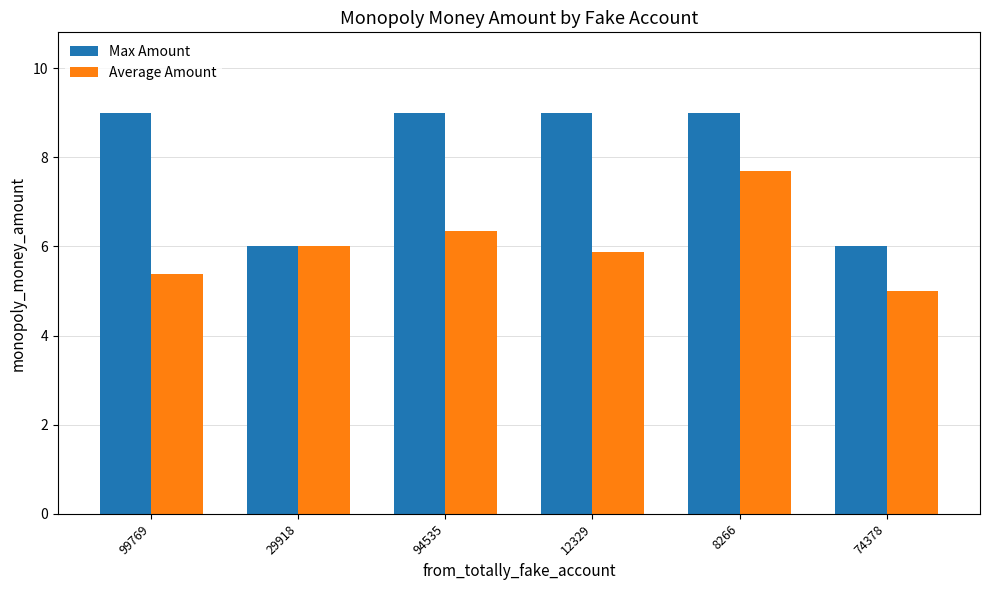

Rank the series by their maximum value, from lowest to highest.

Average Amount, Max Amount